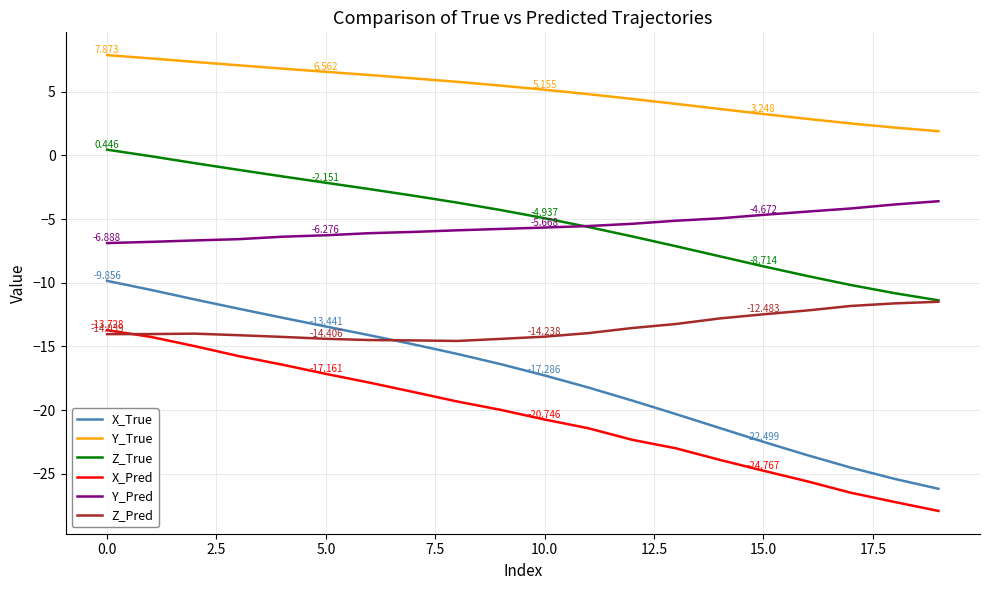

How many series are shown in this chart?

6